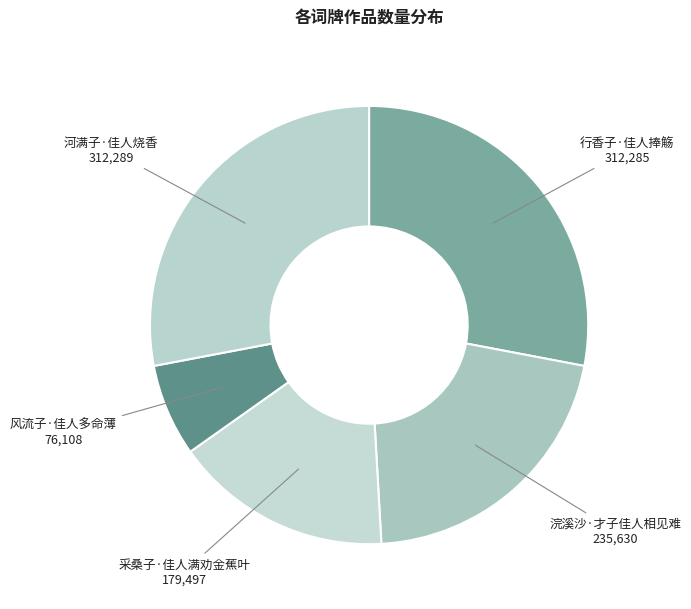

Rank the categories by value from lowest to highest.

风流子·佳人多命薄, 采桑子·佳人满劝金蕉叶, 浣溪沙·才子佳人相见难, 行香子·佳人捧觞, 河满子·佳人烧香